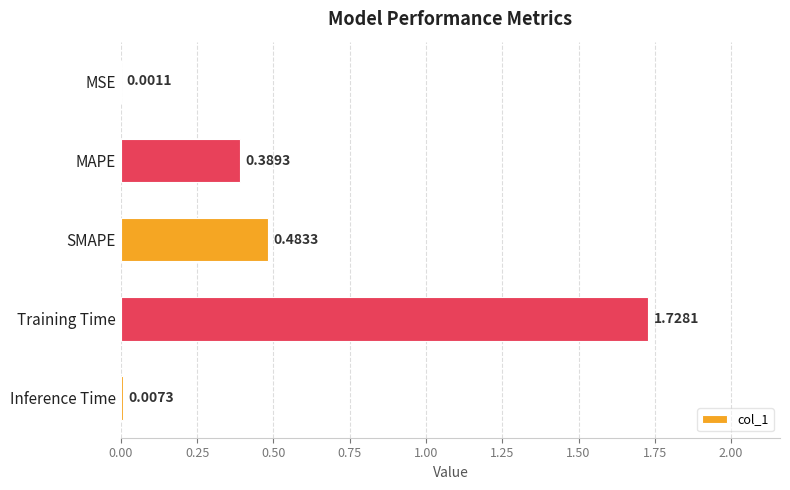

Between MAPE and MSE, which is larger?

MAPE